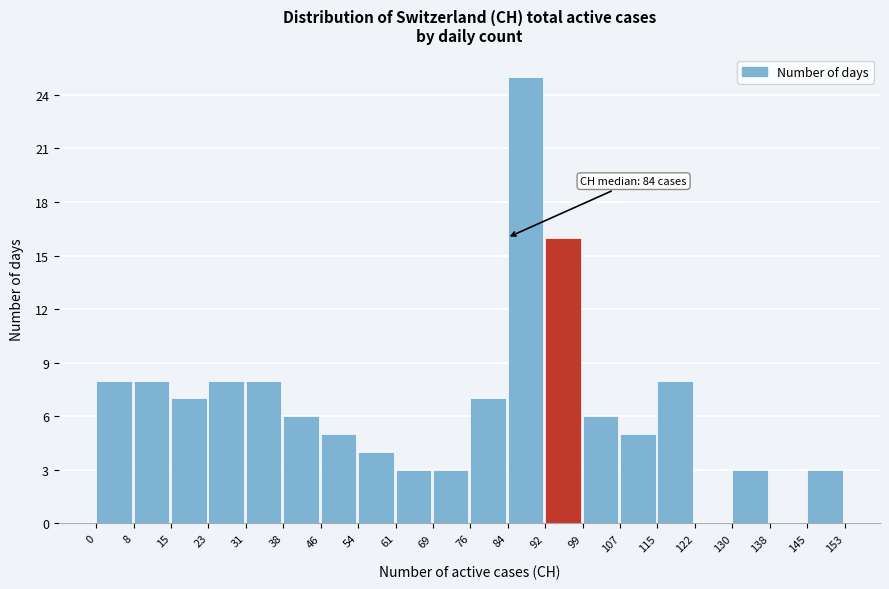

Which range on the x-axis has the tallest bar?

84 to 92